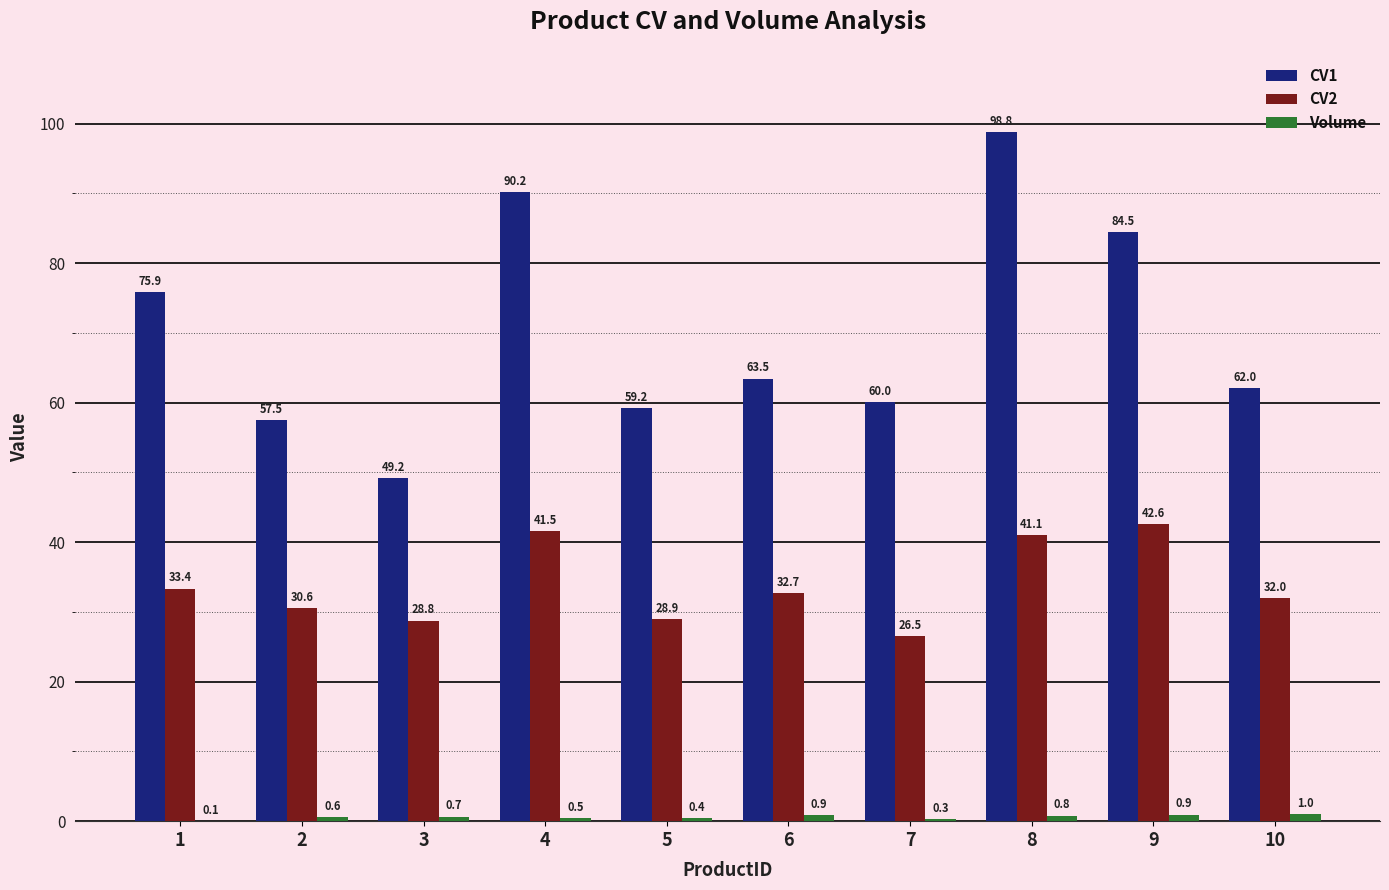

What is the greatest value displayed?

98.8